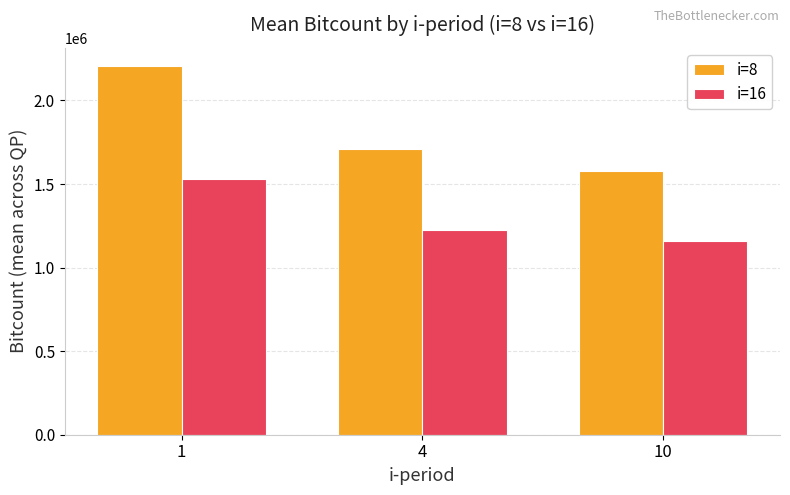

The value of i=16 at 10 is 1158358. True or false?

True